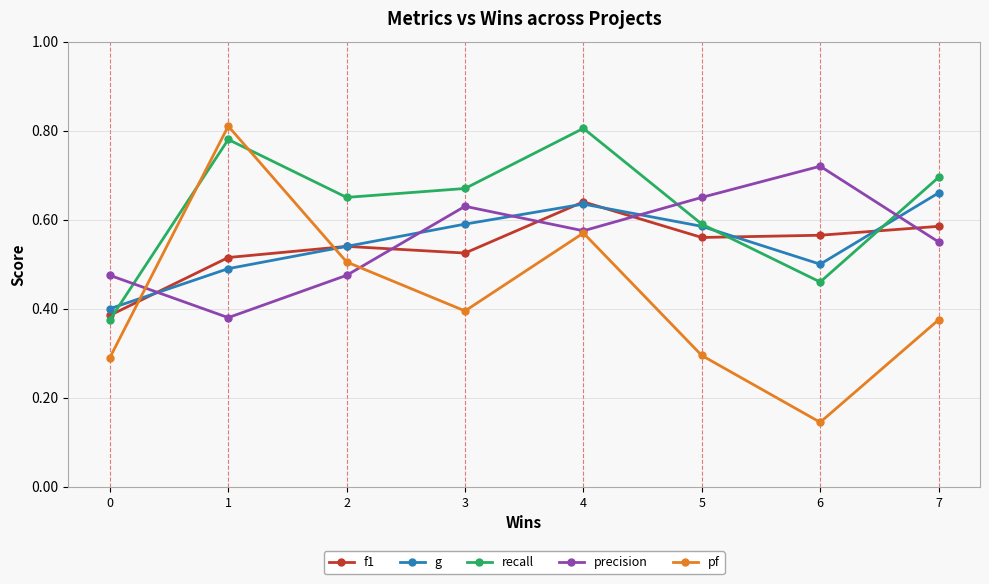

Which series has the widest spread of values?

pf